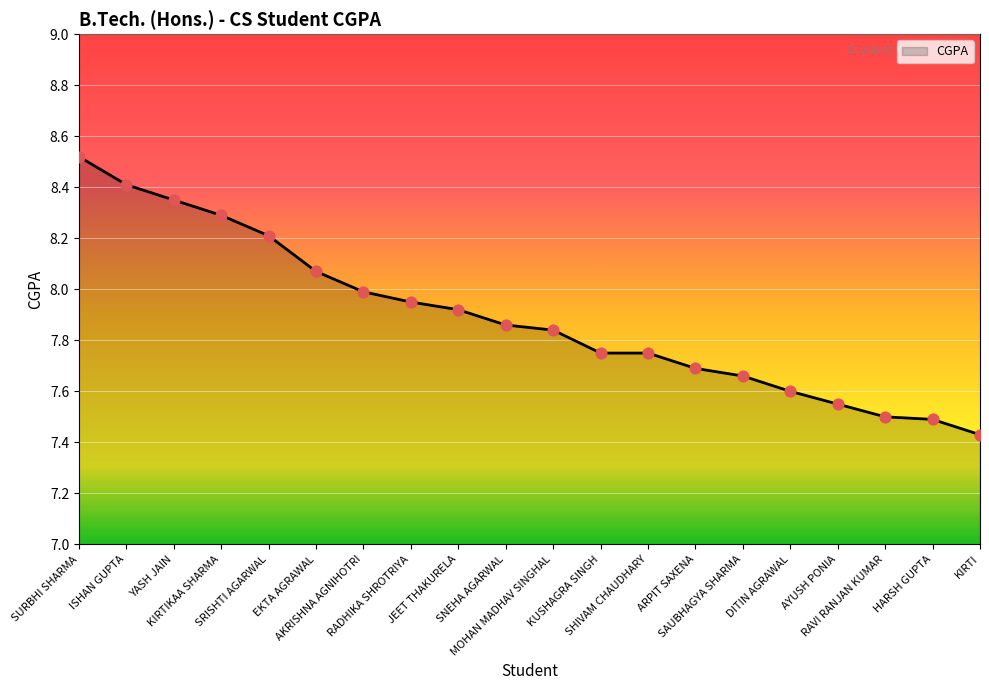

Which has a higher value, SRISHTI AGARWAL or RAVI RANJAN KUMAR?

SRISHTI AGARWAL